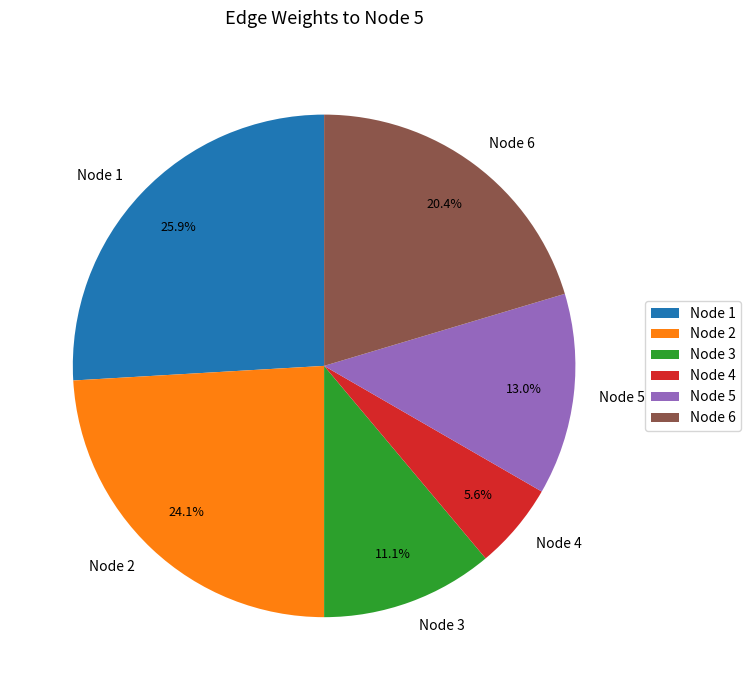

What percentage do Node 4 and Node 1 together represent?

31.5%